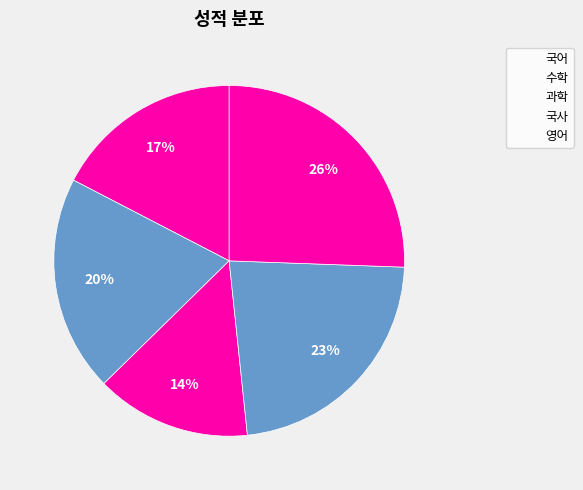

How many slices are in this pie chart?

5